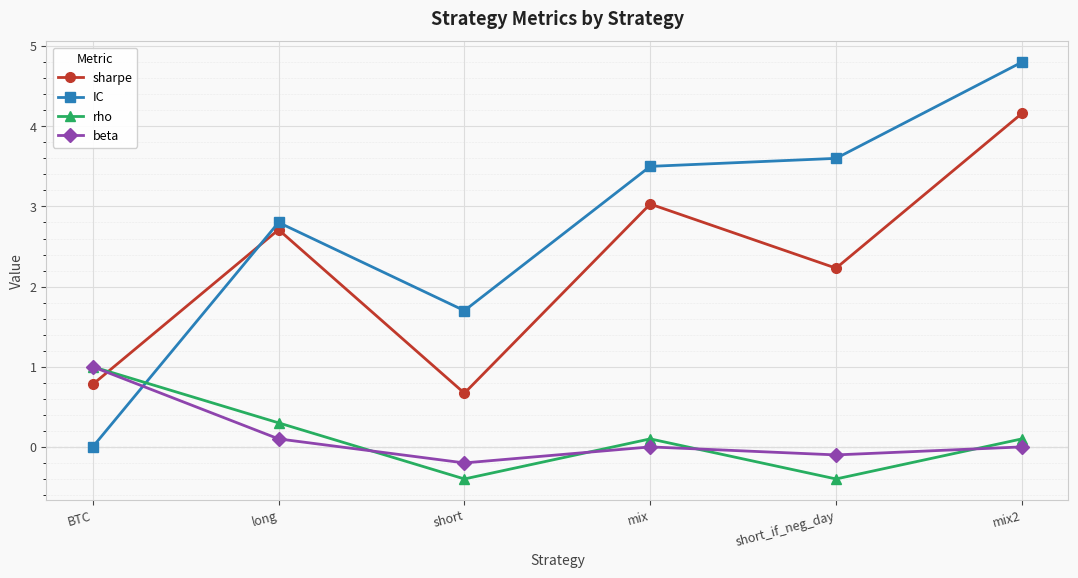

The value of rho at BTC is 1.0. True or false?

True